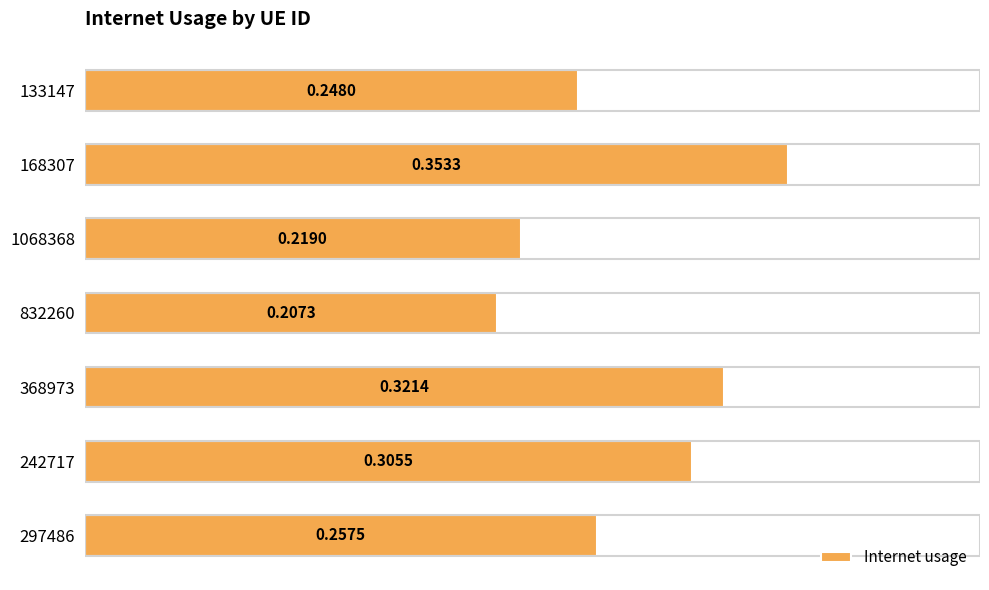

Between 133147 and 168307, which is larger?

168307